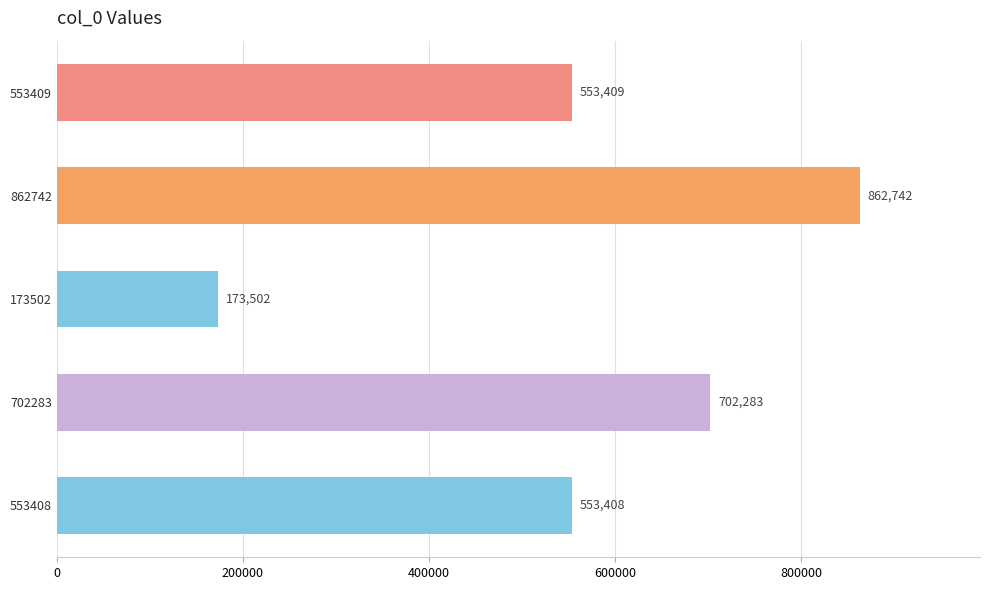

What value does the data have at 553408, to the nearest 100?

553400